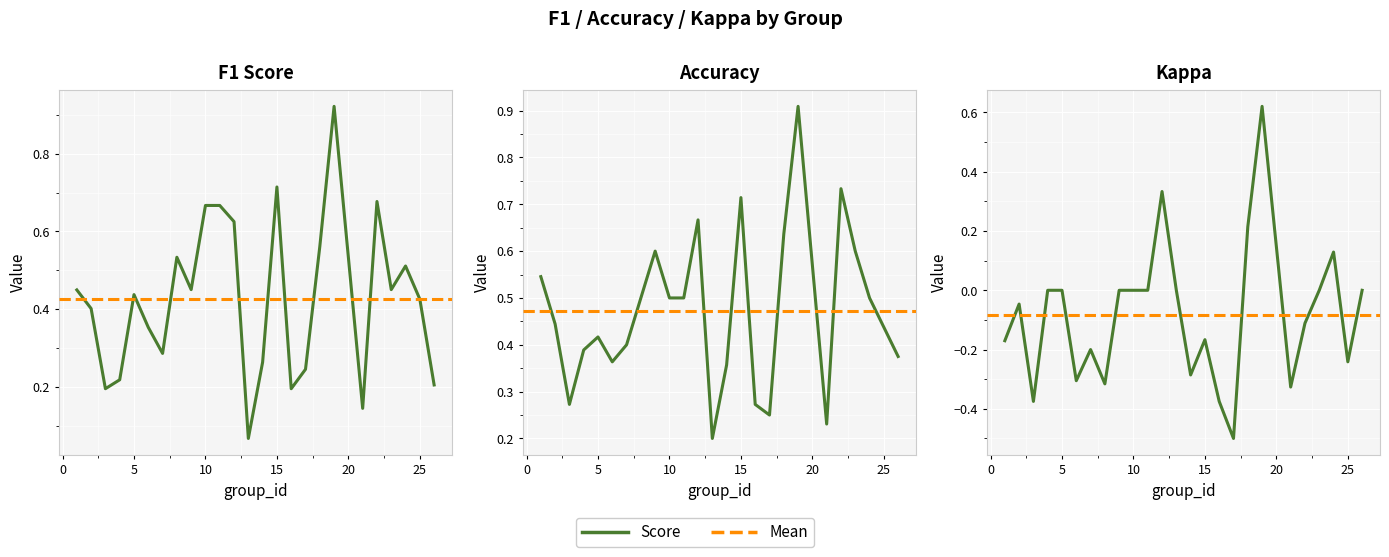

How many lines are shown in the chart?

3